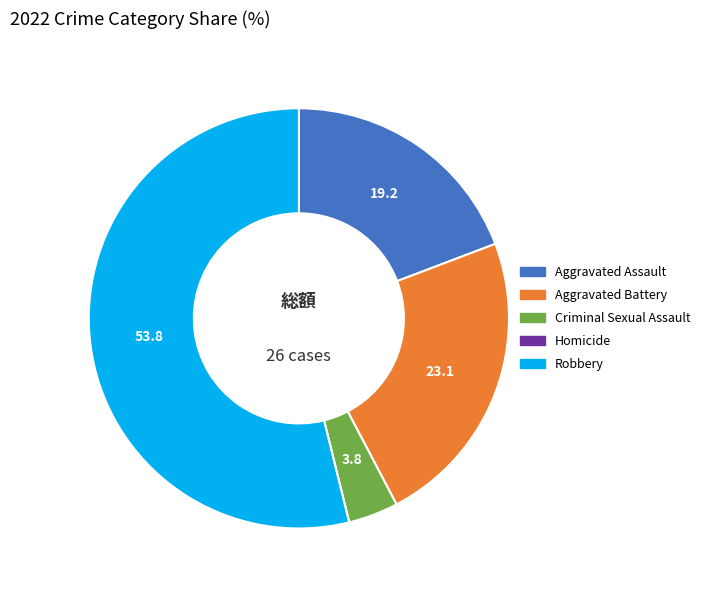

What is the ratio of the value at Aggravated Assault to the value at Aggravated Battery?

0.8